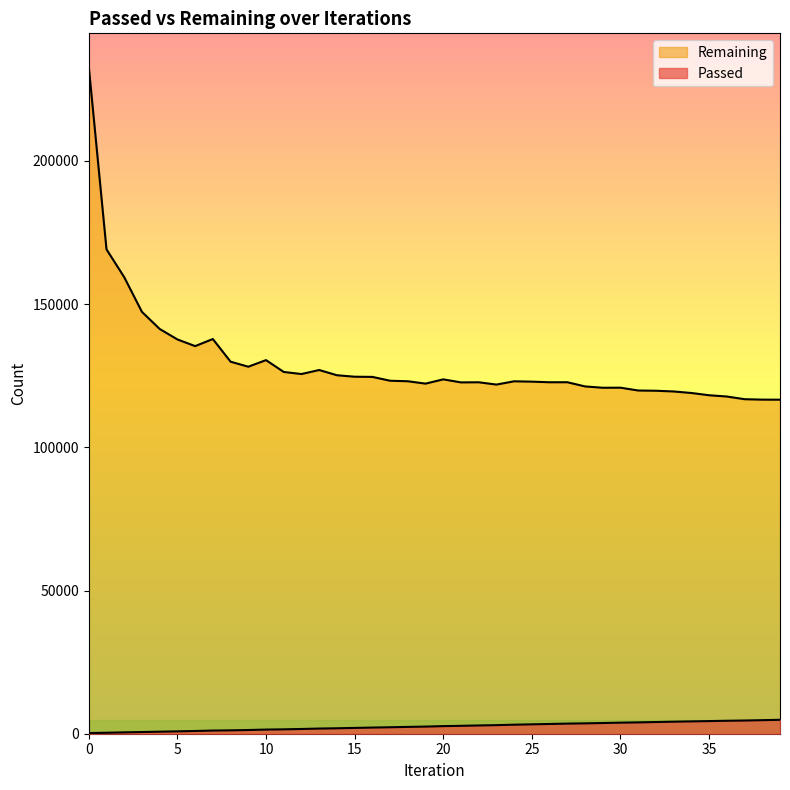

The value of Passed at 13 is 494. True or false?

False